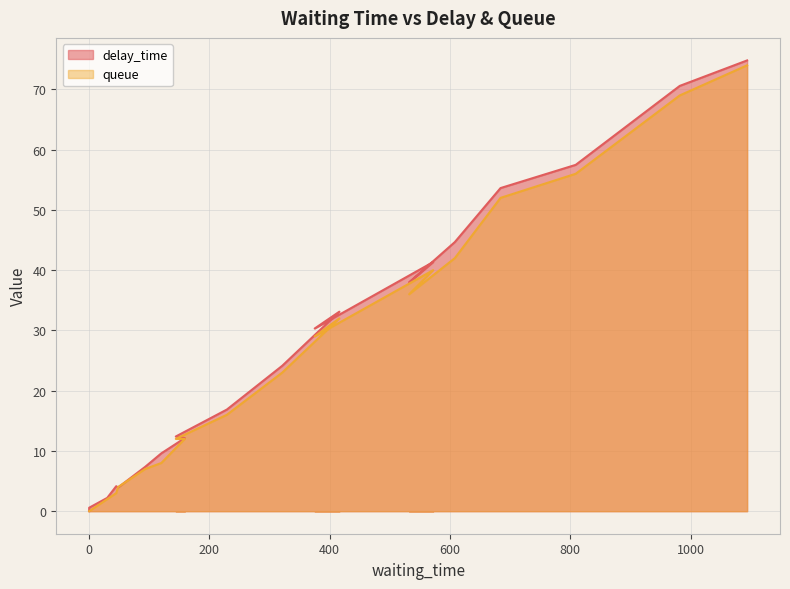

The queue series shows 44.5 at 1094. True or false?

False